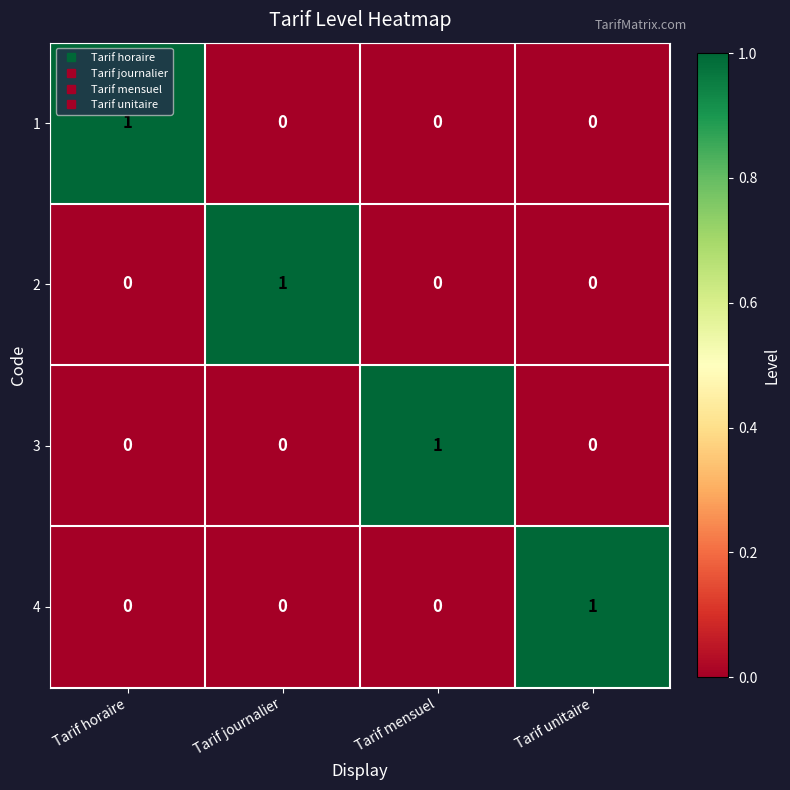

What is the maximum value shown in the chart?

1